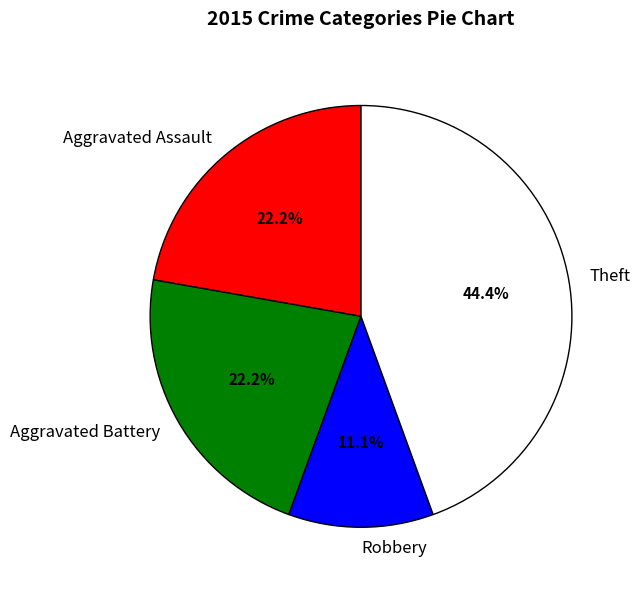

Is Aggravated Battery the majority of the pie?

No